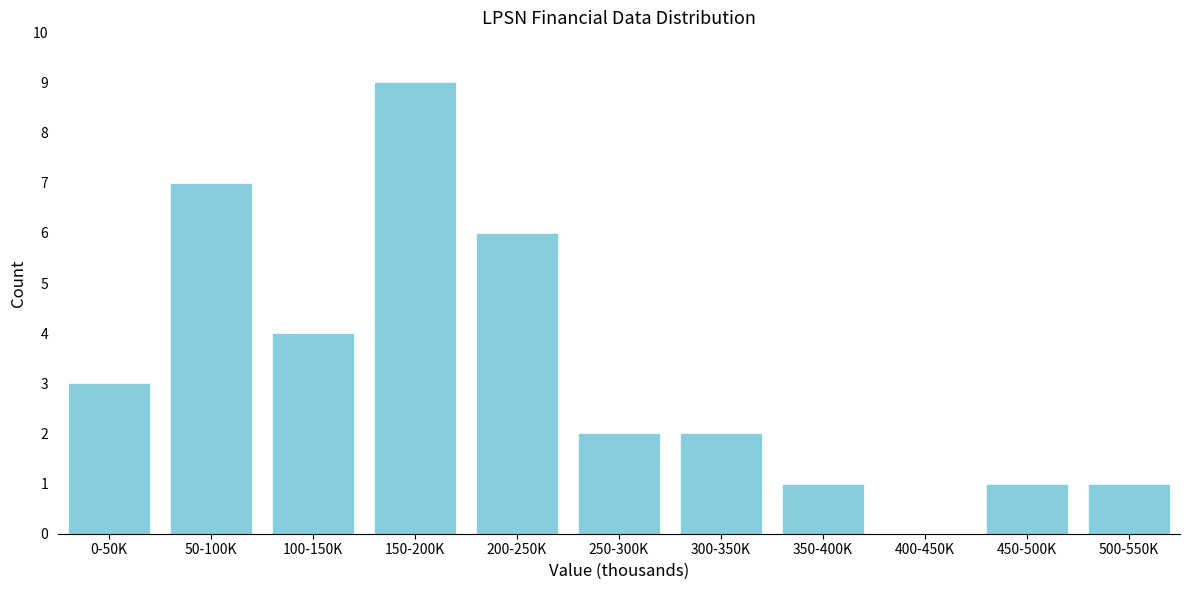

Reading right to left, list all the values displayed in this chart.

500-550K=1	450-500K=1	400-450K=0	350-400K=1	300-350K=2	250-300K=2	200-250K=6	150-200K=9	100-150K=4	50-100K=7	0-50K=3